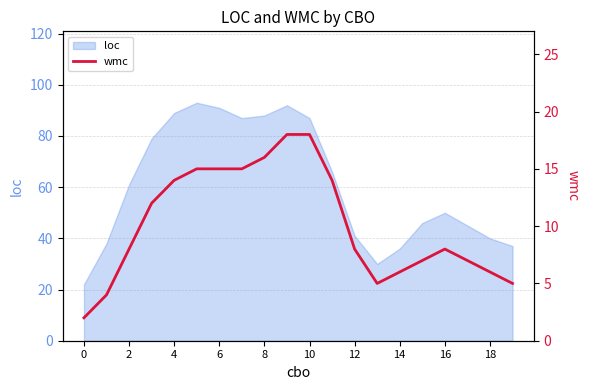

At which category does the data reach its first local valley?

13